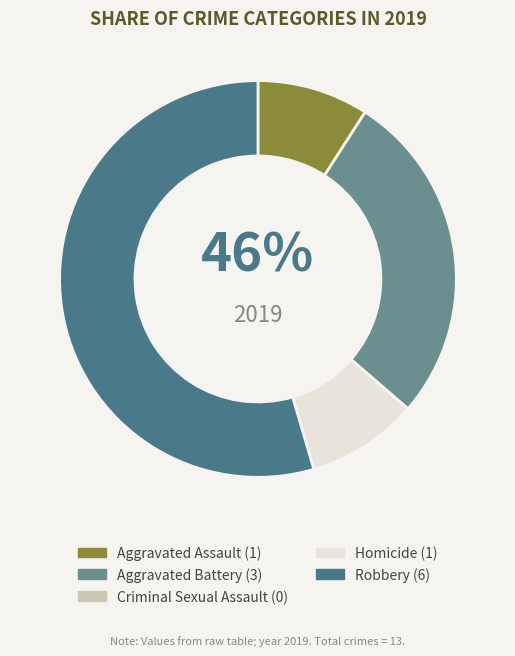

How many slices are in this pie chart?

5